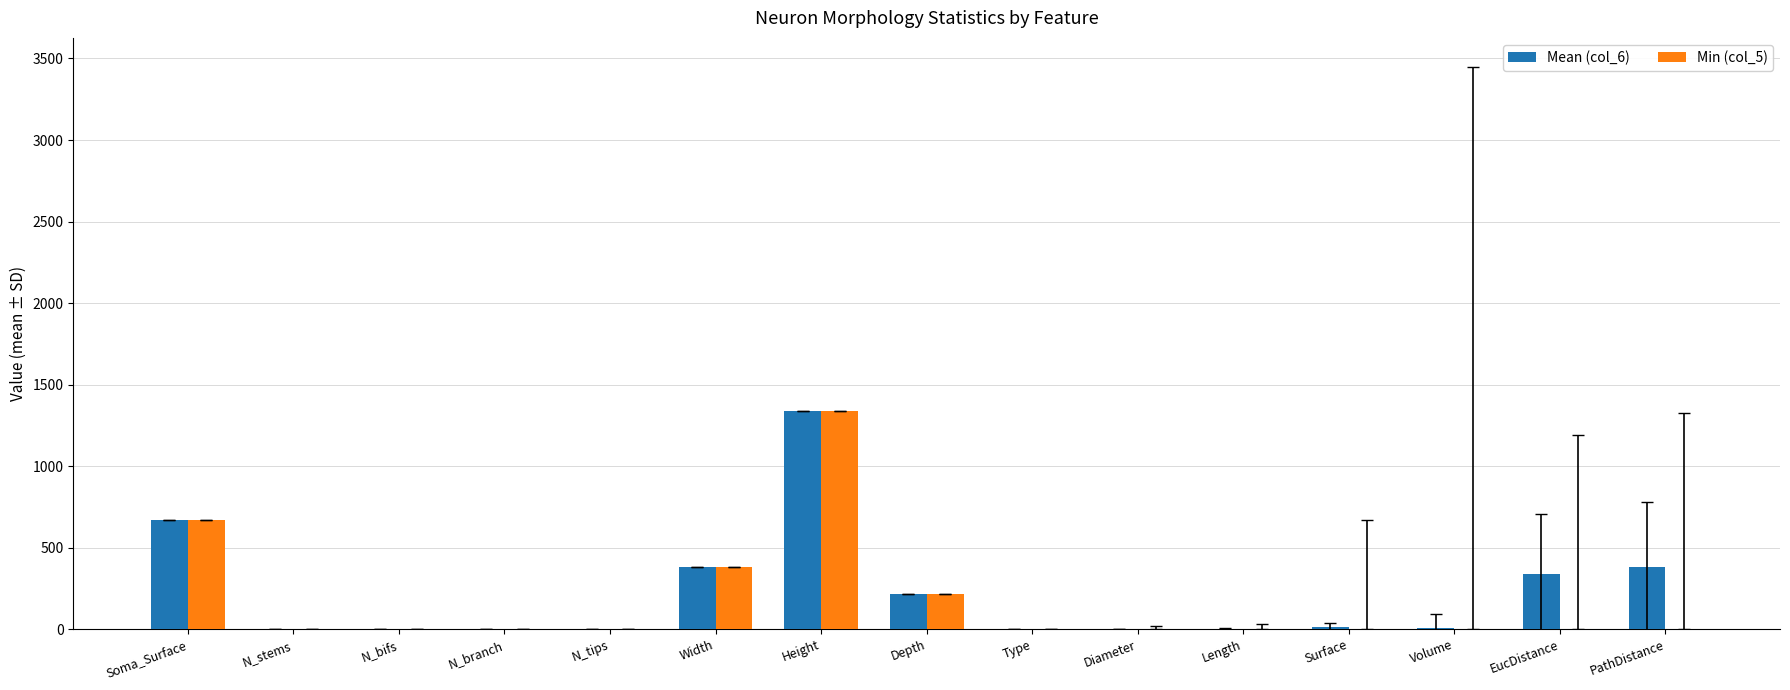

What is the total value across all series at N_bifs?

2.0